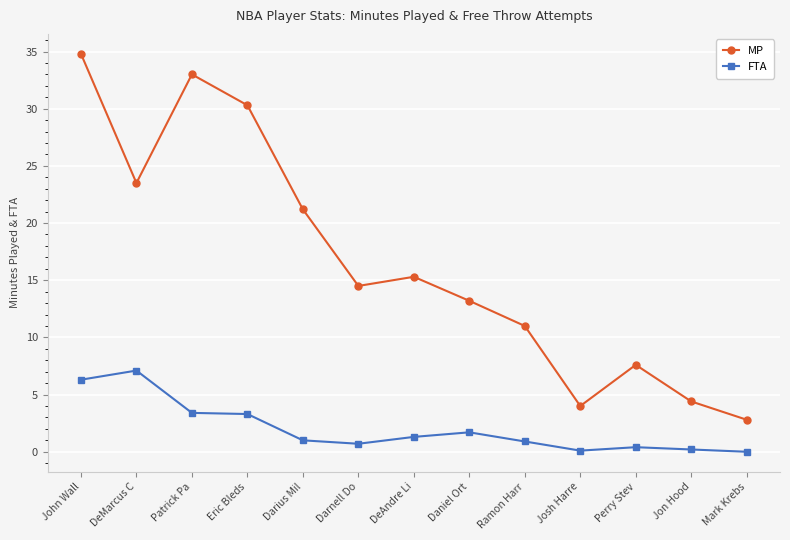

True or false: FTA has more than 0 points higher than both neighbors.

True